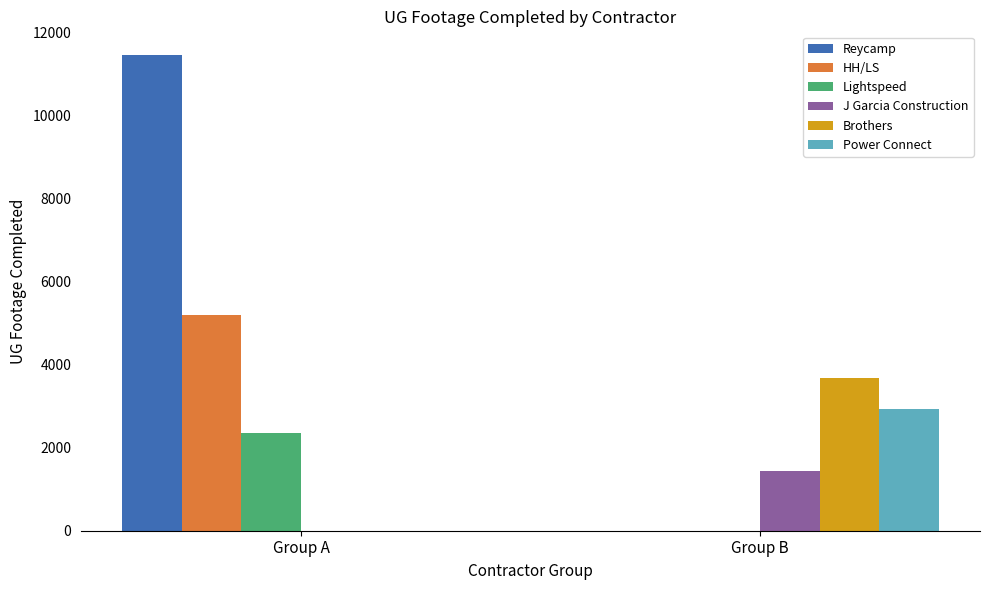

At which label is Lightspeed closest to 1179?

Group B